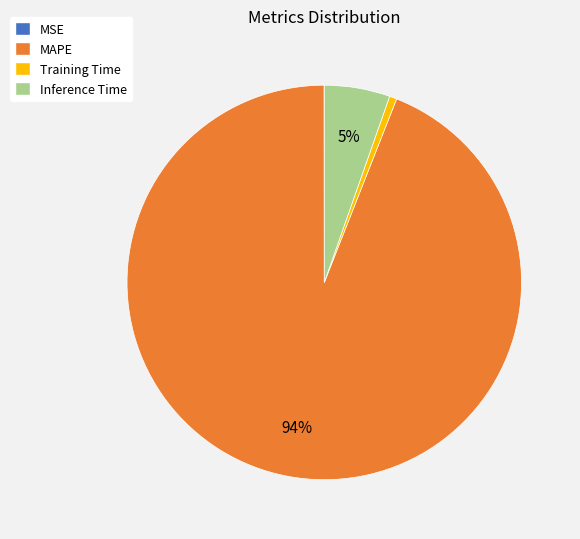

Is the sum of Training Time and Inference Time greater than half?

No